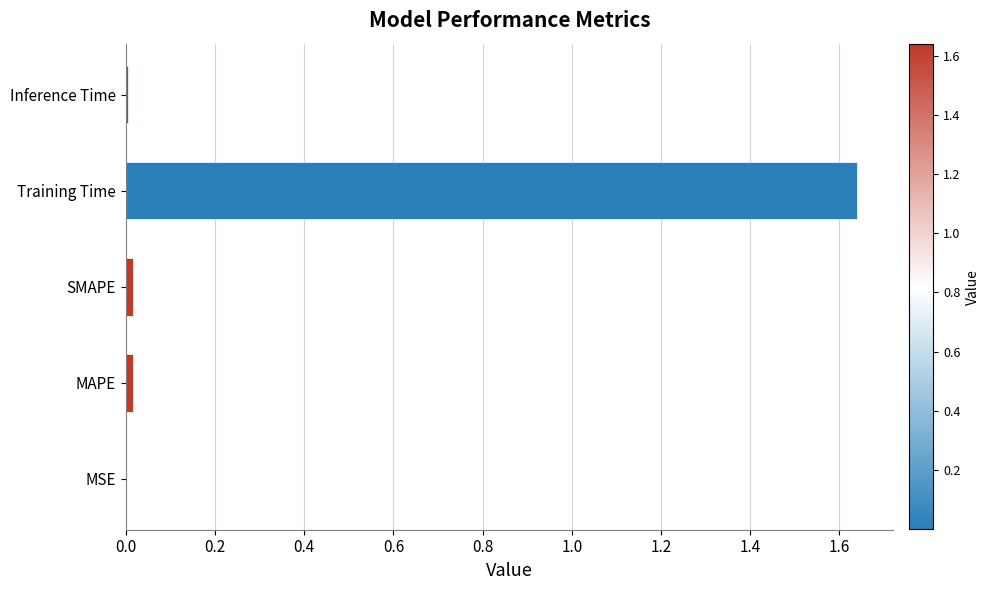

What is the sum of all values?

1.7